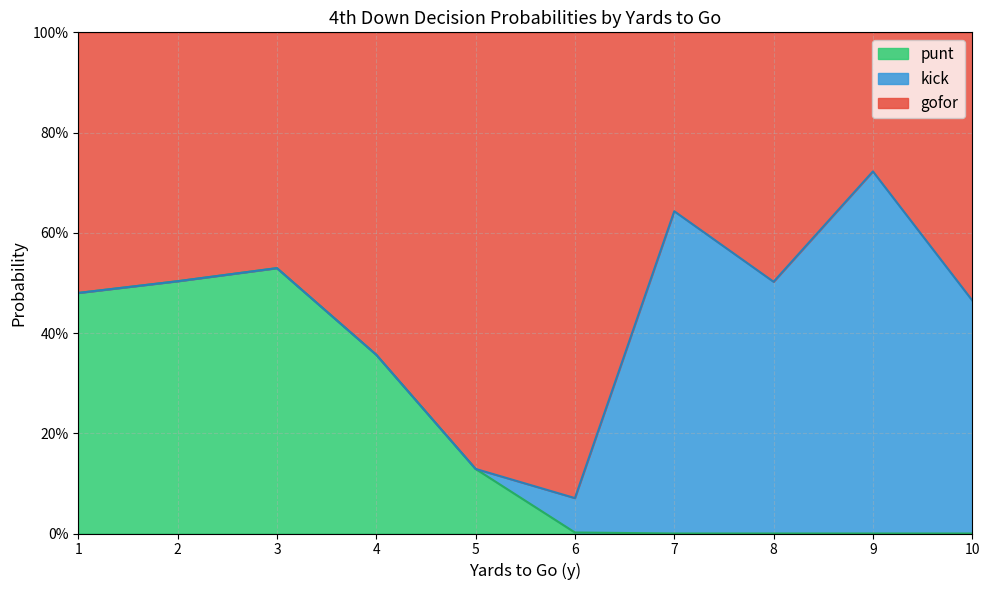

What is the total value across all series at 4?

1.0